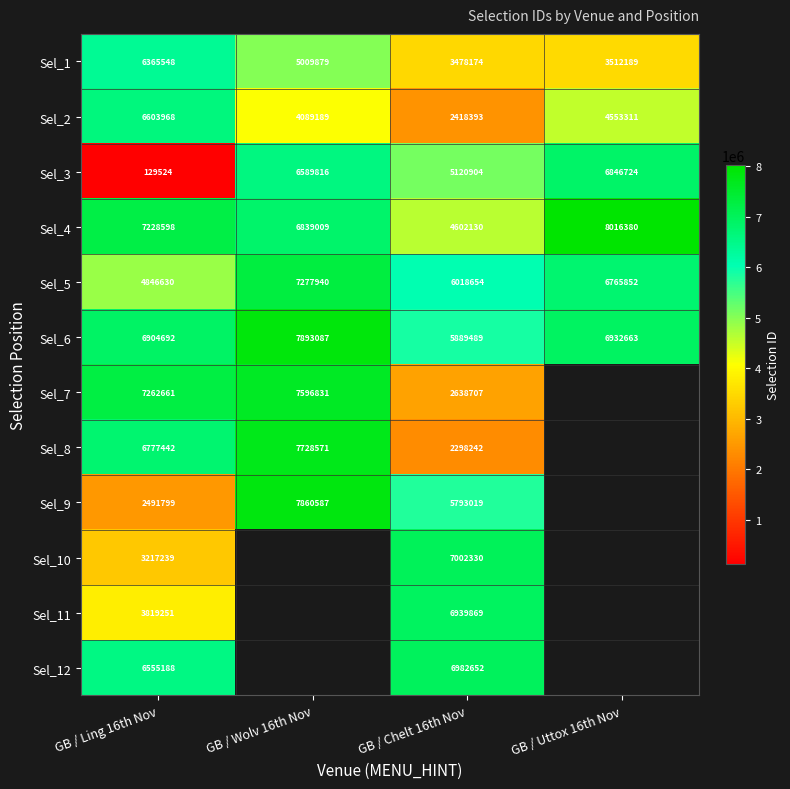

At which label does Sel_1 reach its peak?

GB / Ling 16th Nov